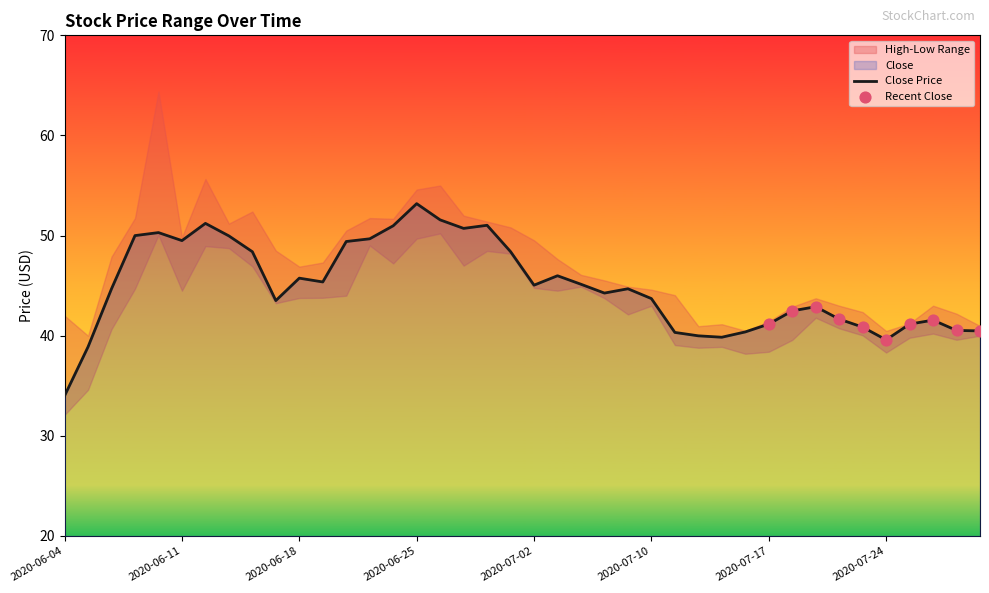

Which series has the largest Y range (max minus min)?

High